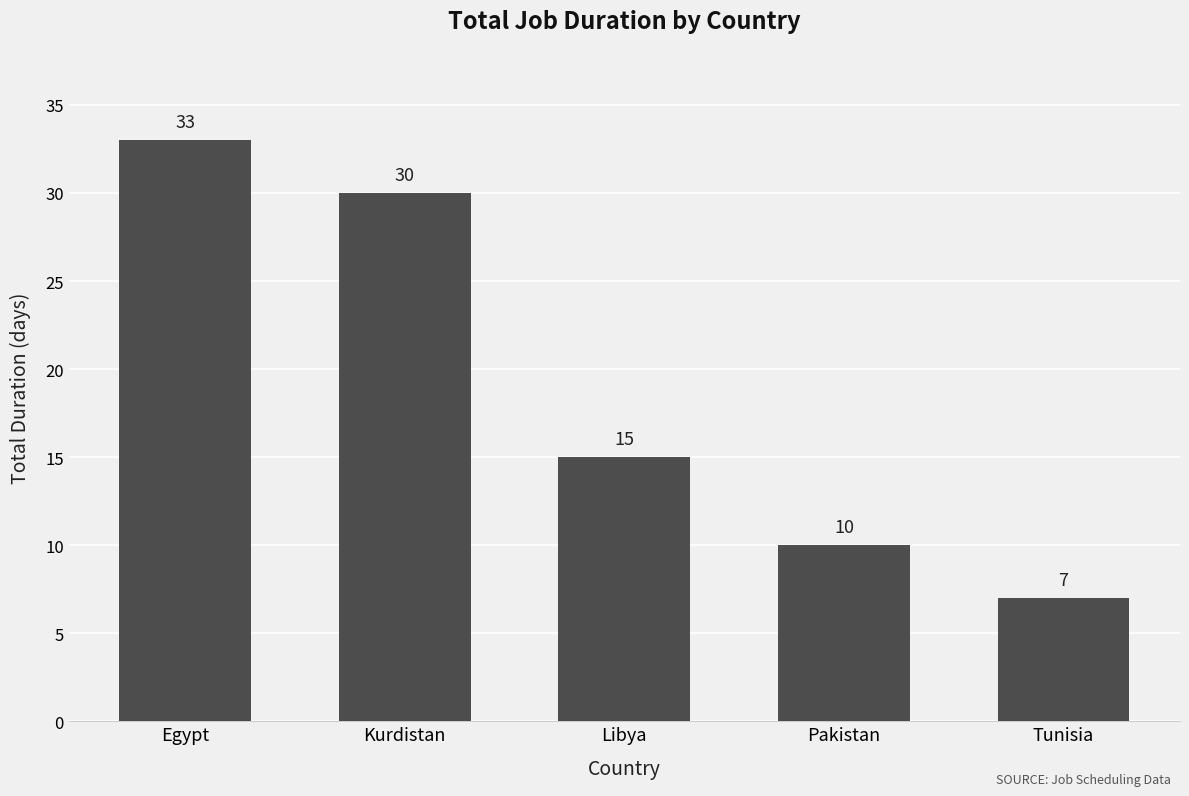

Reading left to right, transcribe all the data shown in this chart.

33	30	15	10	7